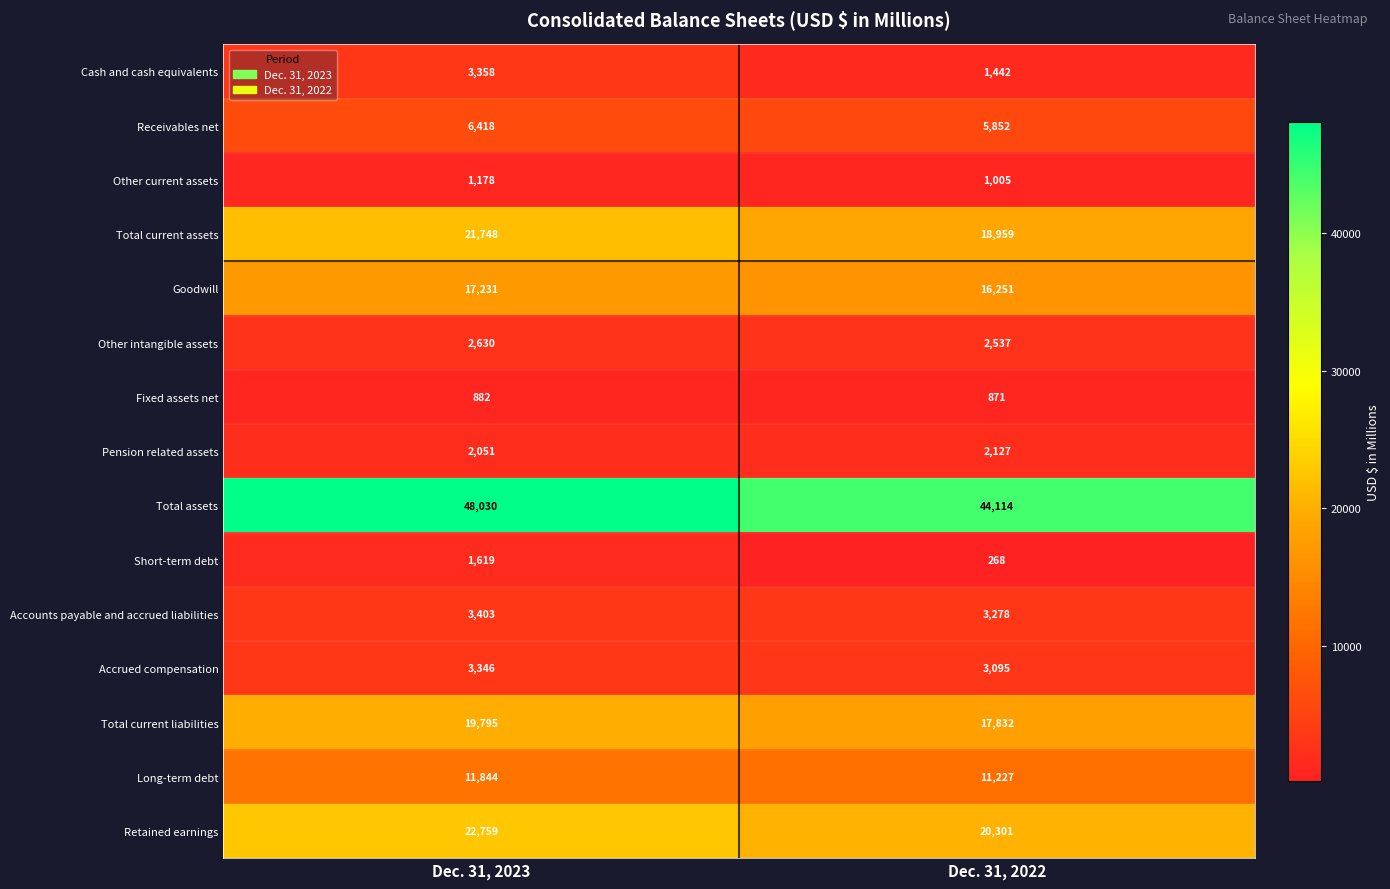

Which label corresponds to the smallest value in the chart?

Dec. 31, 2022